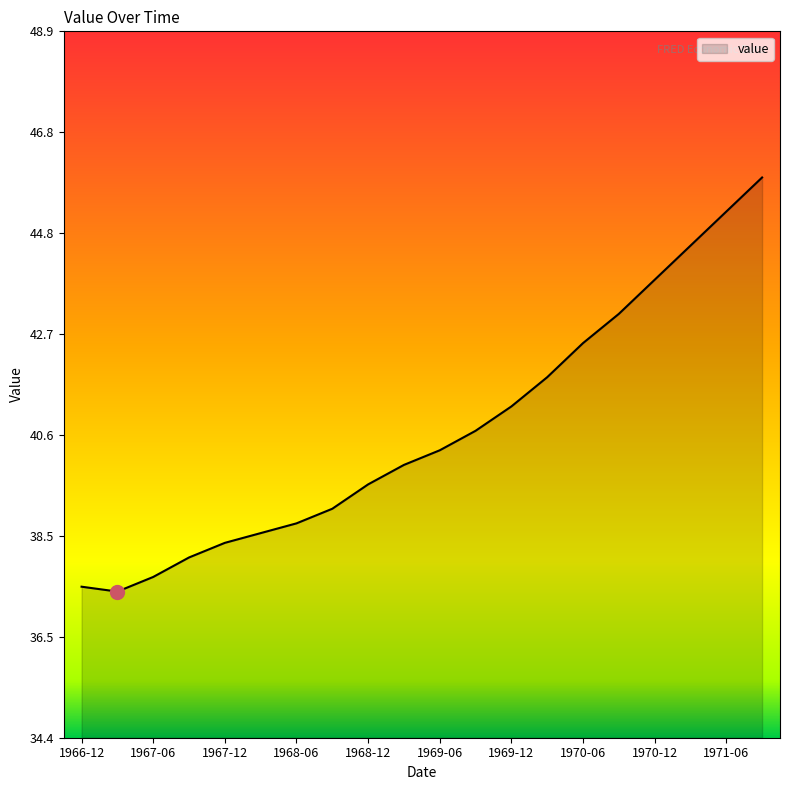

What is the sum of all values?

814.2